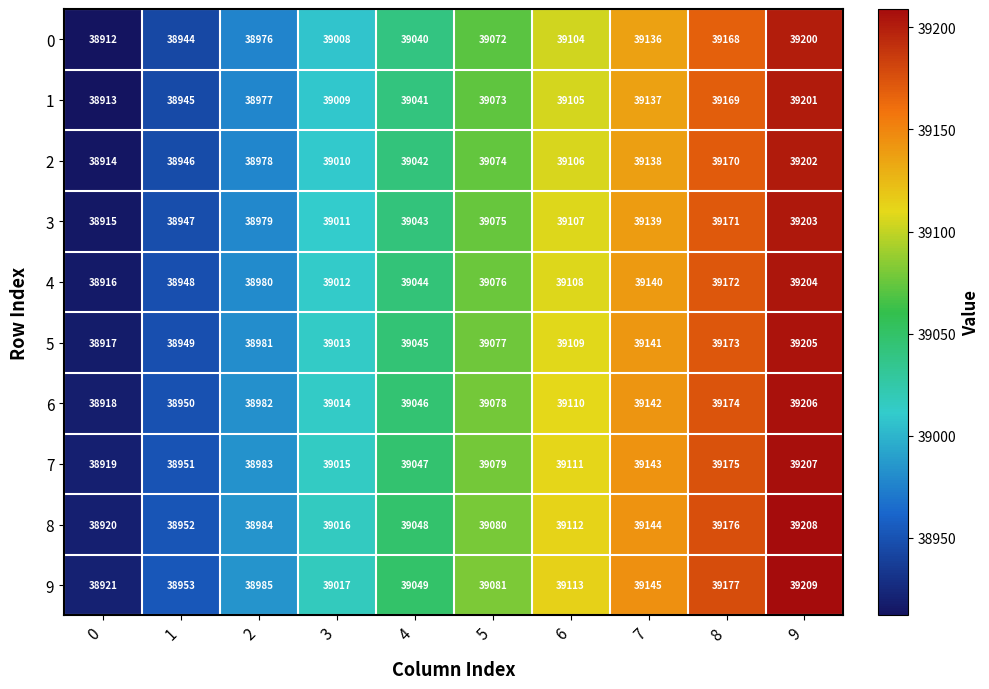

True or false: 6 has a value of 17894 at 0.

False